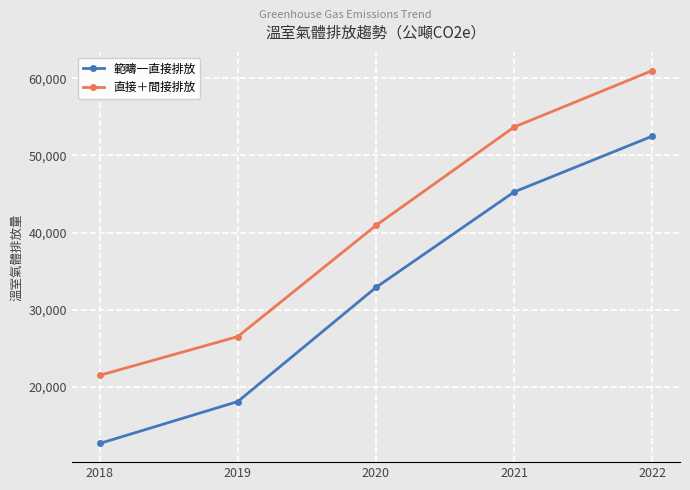

What is the sum of the 範疇一直接排放 values at 2022 and 2019?

70609.5